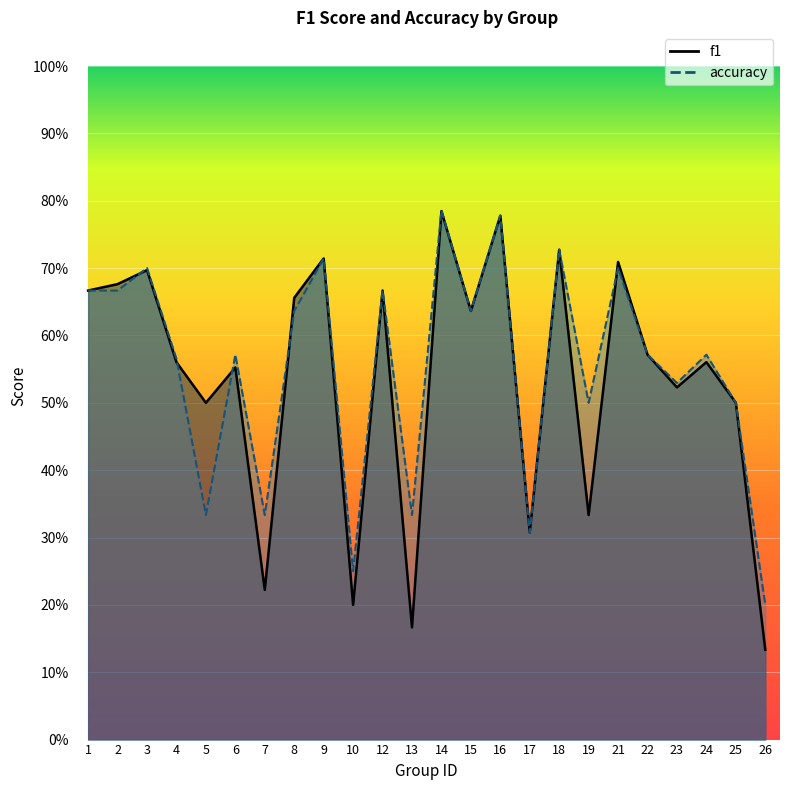

What value does the f1 series have at 16?

0.8